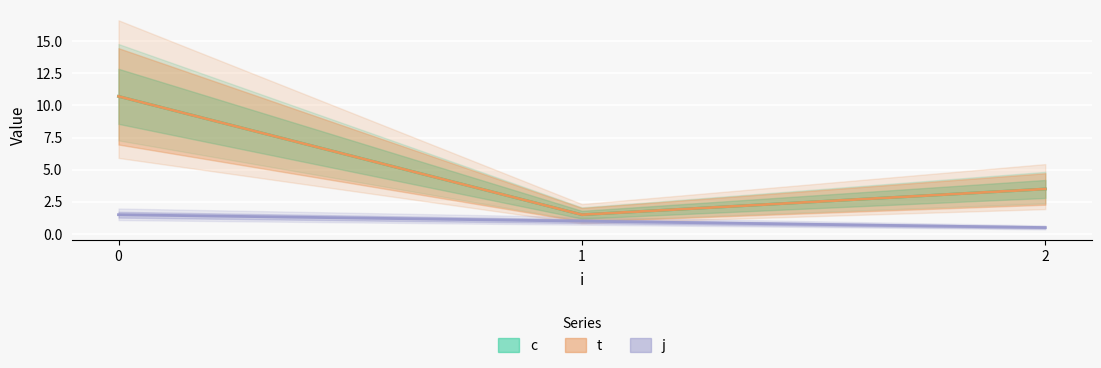

Reading left to right, what are all the values shown in this chart?

c: 0=10.7	1=1.5	2=3.5
t: 0=10.7	1=1.5	2=3.5
j: 0=1.5	1=1.0	2=0.5